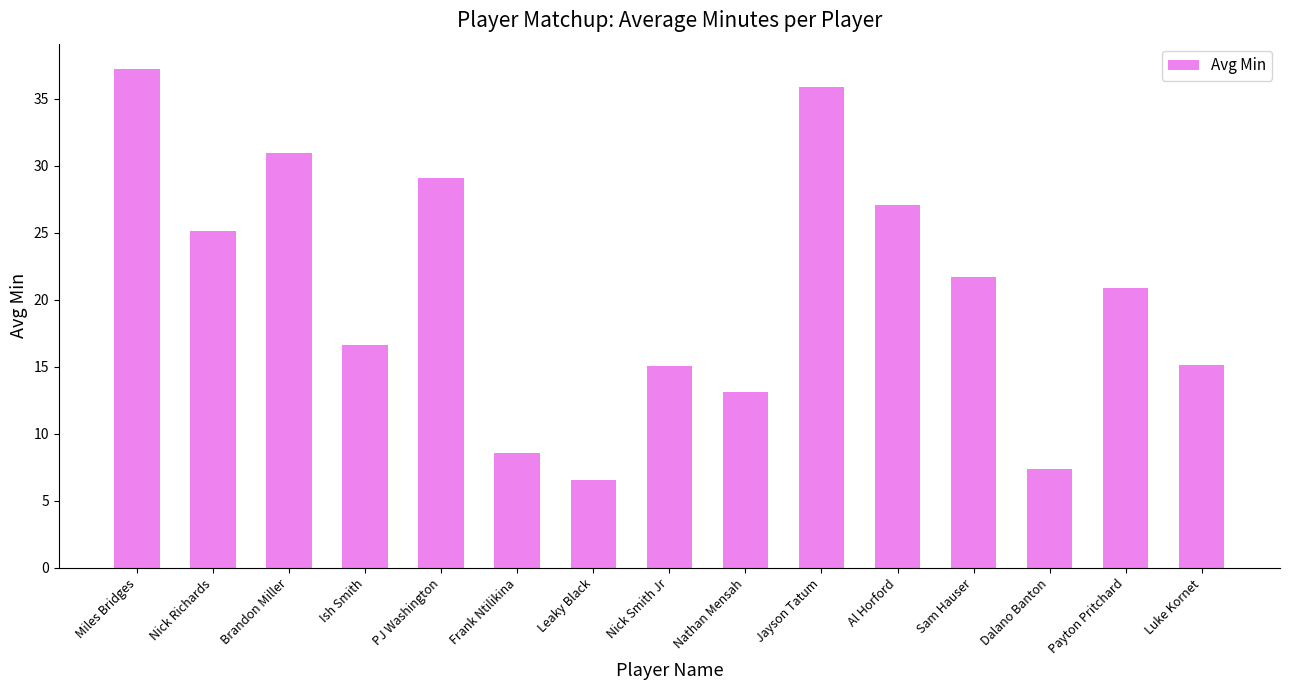

What is the sum of all values?

310.5